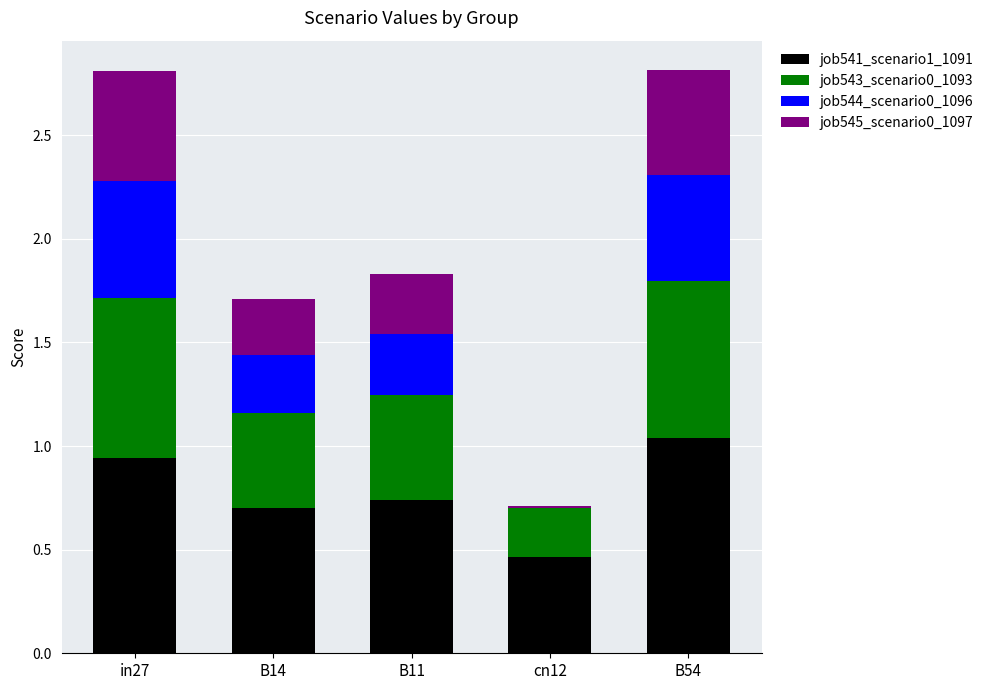

What is the total value across all series at B11?

1.8